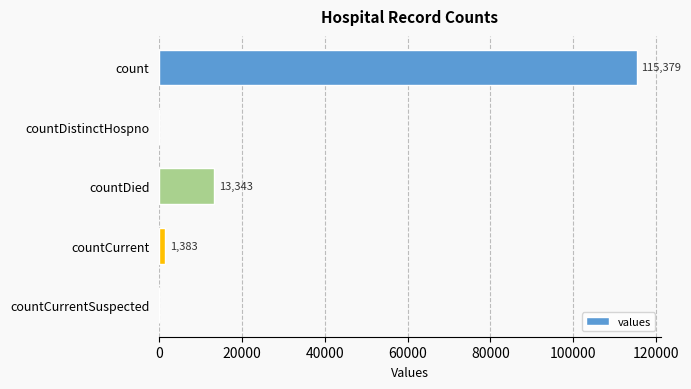

Where is the data nearest to the value 57689?

countDied